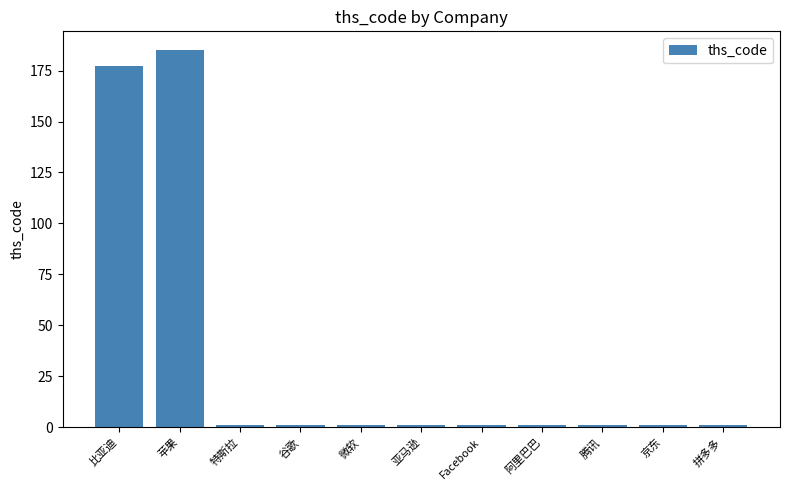

Is it true that the value at 比亚迪 is 271?

False